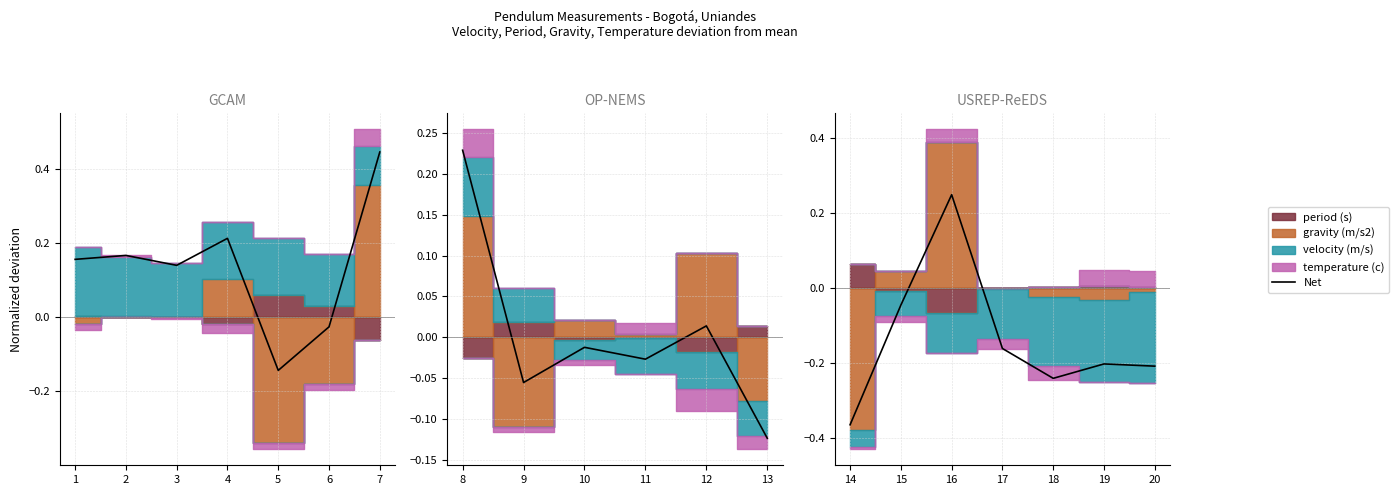

List the labels in order of value, largest first.

7, 4, 2, 1, 3, 6, 5